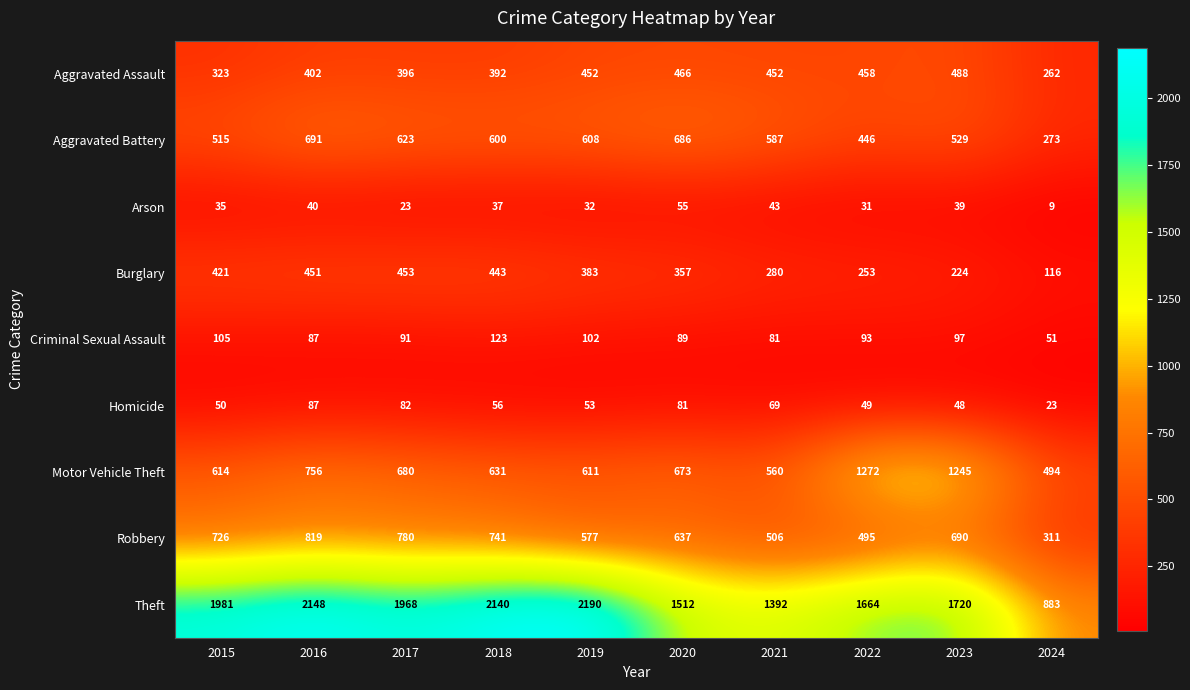

What is the total value across all series at 2023?

5080